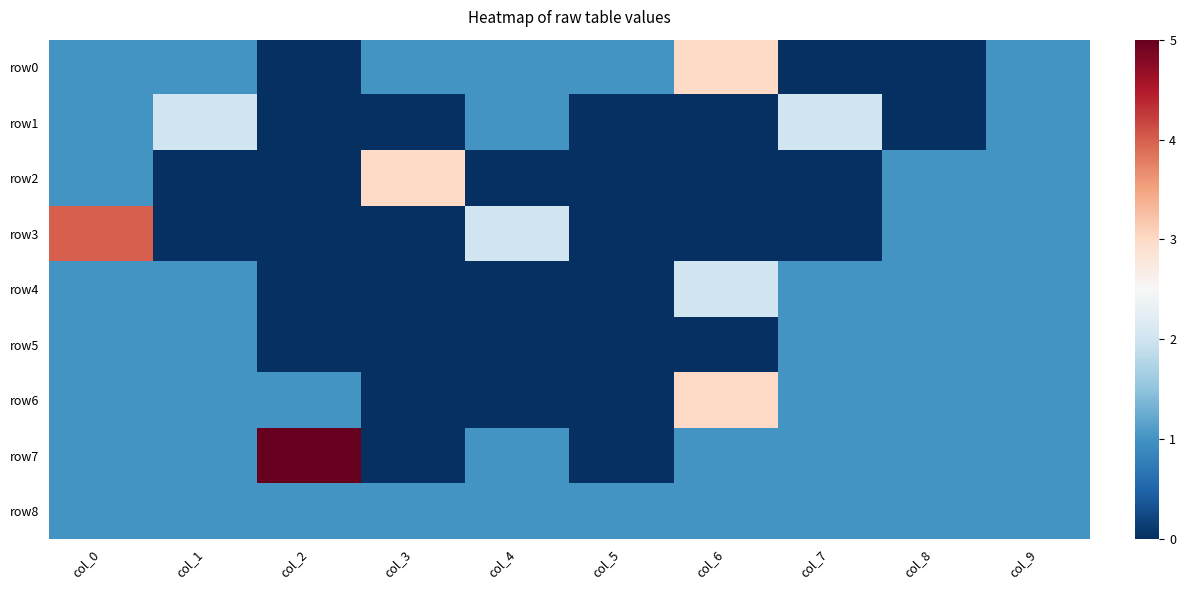

Reading right to left, list all the values displayed in this chart.

row0: col_9=1	col_8=0	col_7=0	col_6=3	col_5=1	col_4=1	col_3=1	col_2=0	col_1=1	col_0=1
row1: col_9=1	col_8=0	col_7=2	col_6=0	col_5=0	col_4=1	col_3=0	col_2=0	col_1=2	col_0=1
row2: col_9=1	col_8=1	col_7=0	col_6=0	col_5=0	col_4=0	col_3=3	col_2=0	col_1=0	col_0=1
row3: col_9=1	col_8=1	col_7=0	col_6=0	col_5=0	col_4=2	col_3=0	col_2=0	col_1=0	col_0=4
row4: col_9=1	col_8=1	col_7=1	col_6=2	col_5=0	col_4=0	col_3=0	col_2=0	col_1=1	col_0=1
row5: col_9=1	col_8=1	col_7=1	col_6=0	col_5=0	col_4=0	col_3=0	col_2=0	col_1=1	col_0=1
row6: col_9=1	col_8=1	col_7=1	col_6=3	col_5=0	col_4=0	col_3=0	col_2=1	col_1=1	col_0=1
row7: col_9=1	col_8=1	col_7=1	col_6=1	col_5=0	col_4=1	col_3=0	col_2=5	col_1=1	col_0=1
row8: col_9=1	col_8=1	col_7=1	col_6=1	col_5=1	col_4=1	col_3=1	col_2=1	col_1=1	col_0=1